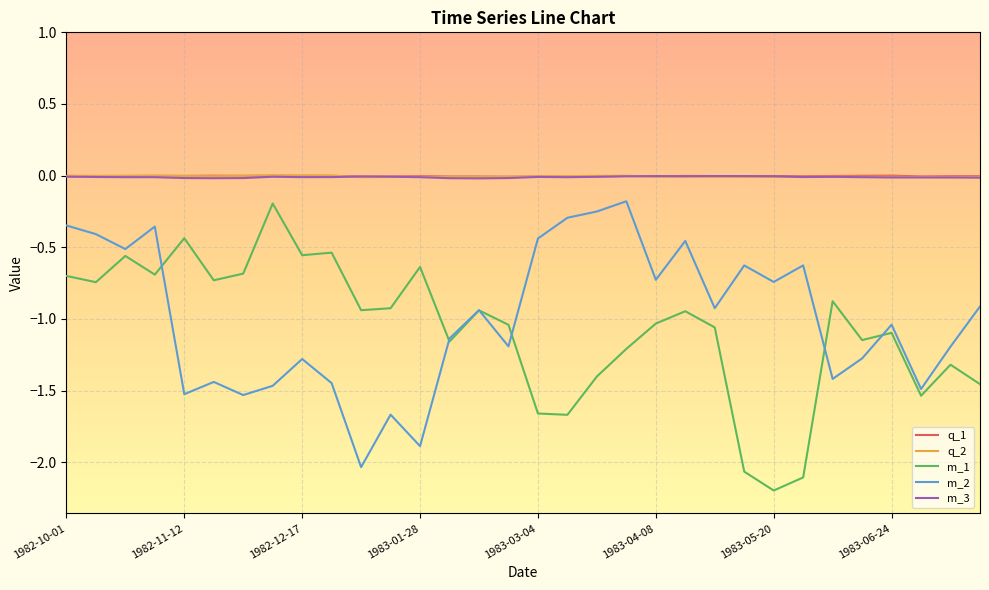

Which series has the widest spread of values?

m_1